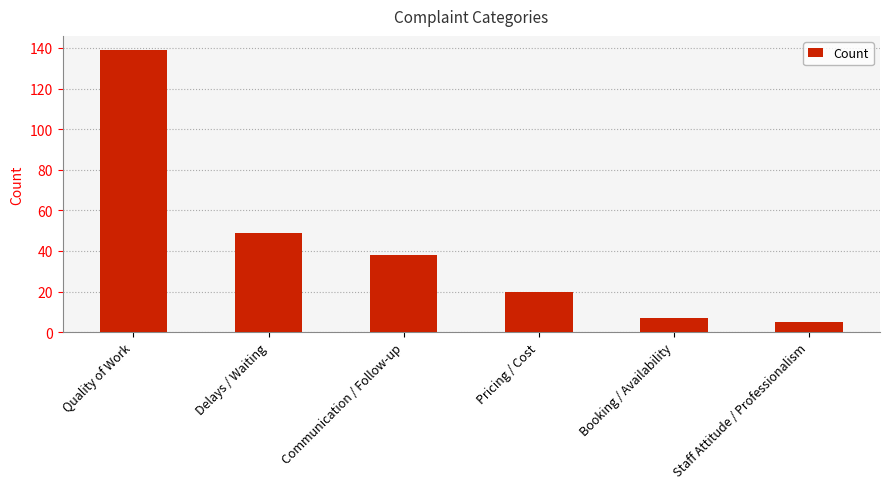

Reading left to right, transcribe all the data shown in this chart.

139	49	38	20	7	5